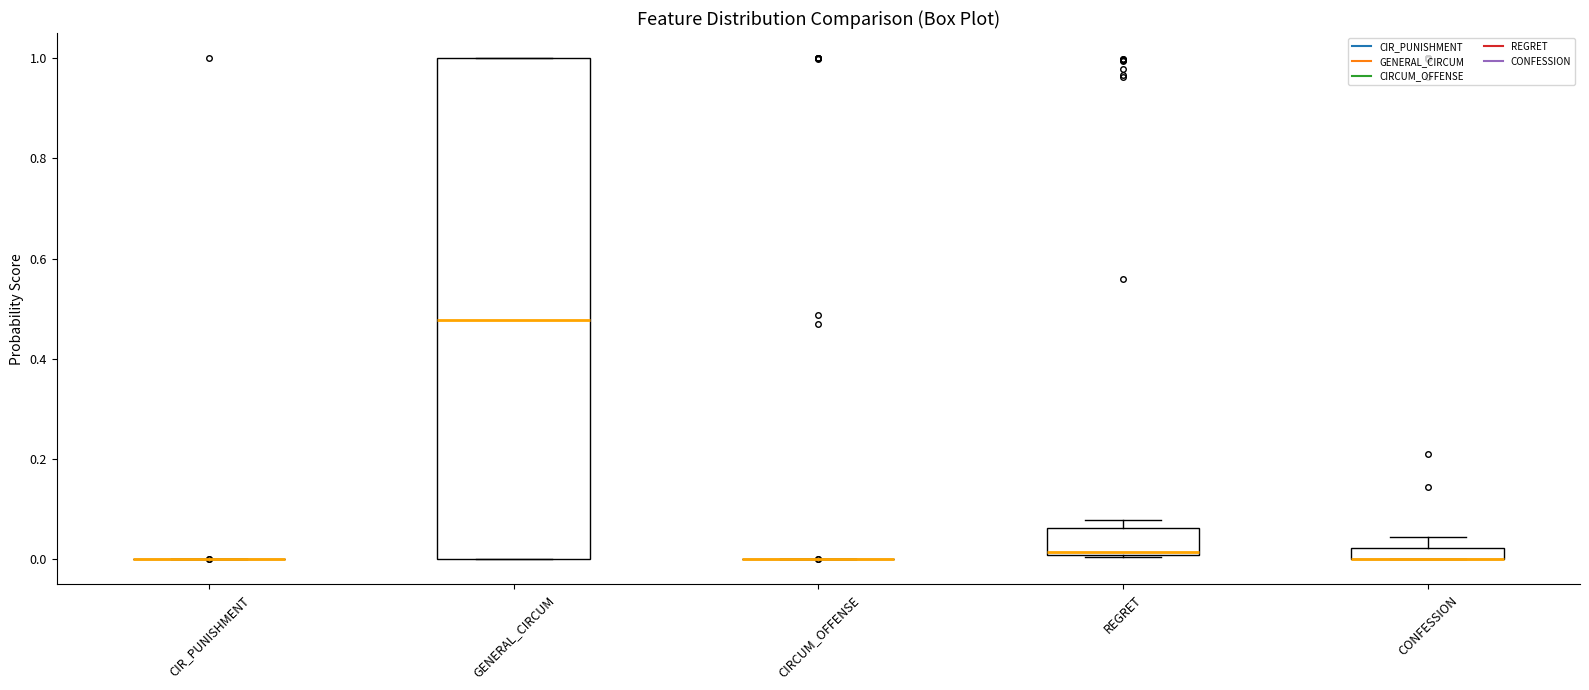

Which box is the tallest, from its lower edge to its upper edge?

GENERAL_CIRCUM